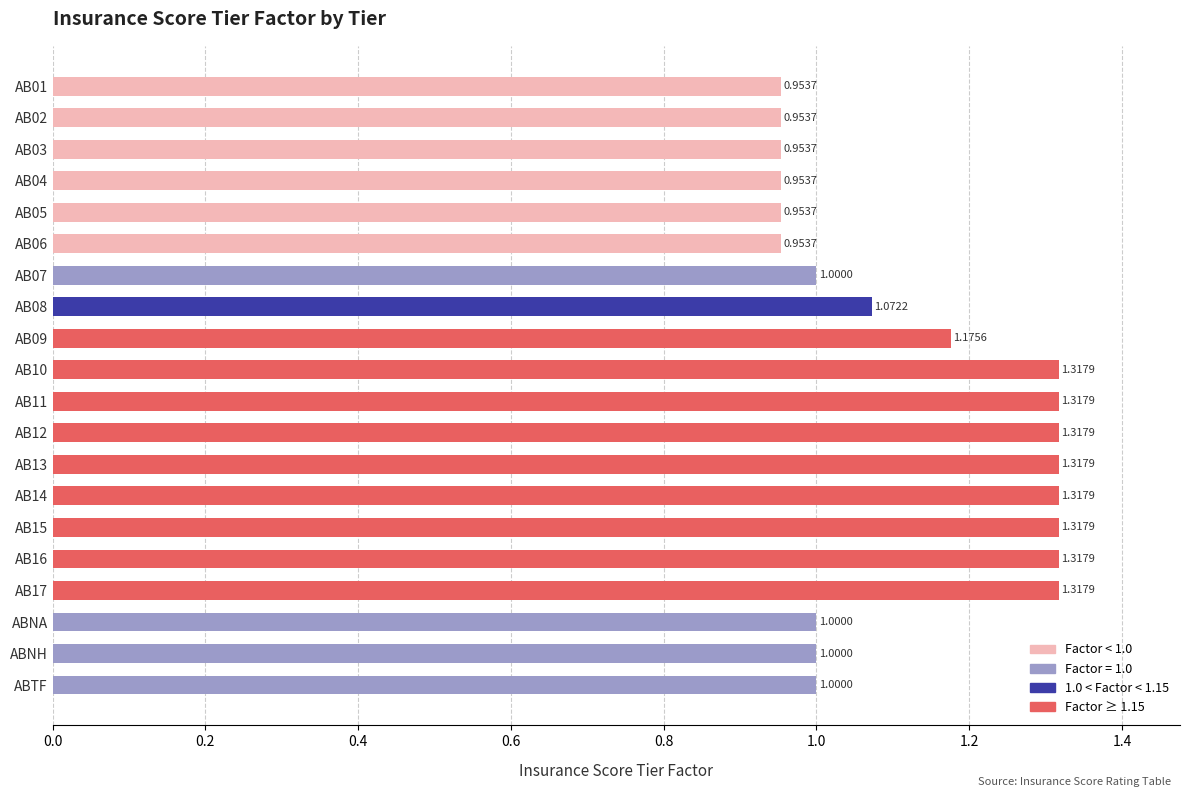

What is the ratio of the value at AB13 to the value at AB11?

1.0